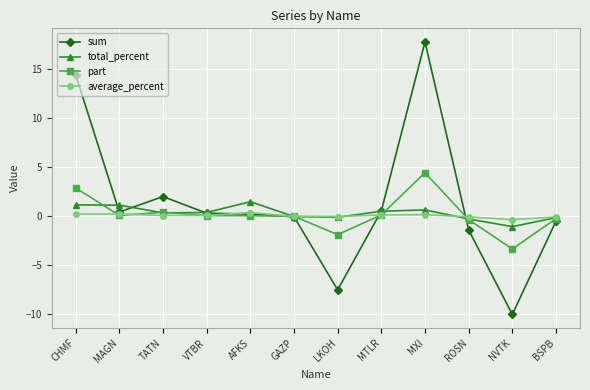

True or false: sum has more than 1 points higher than both neighbors.

True